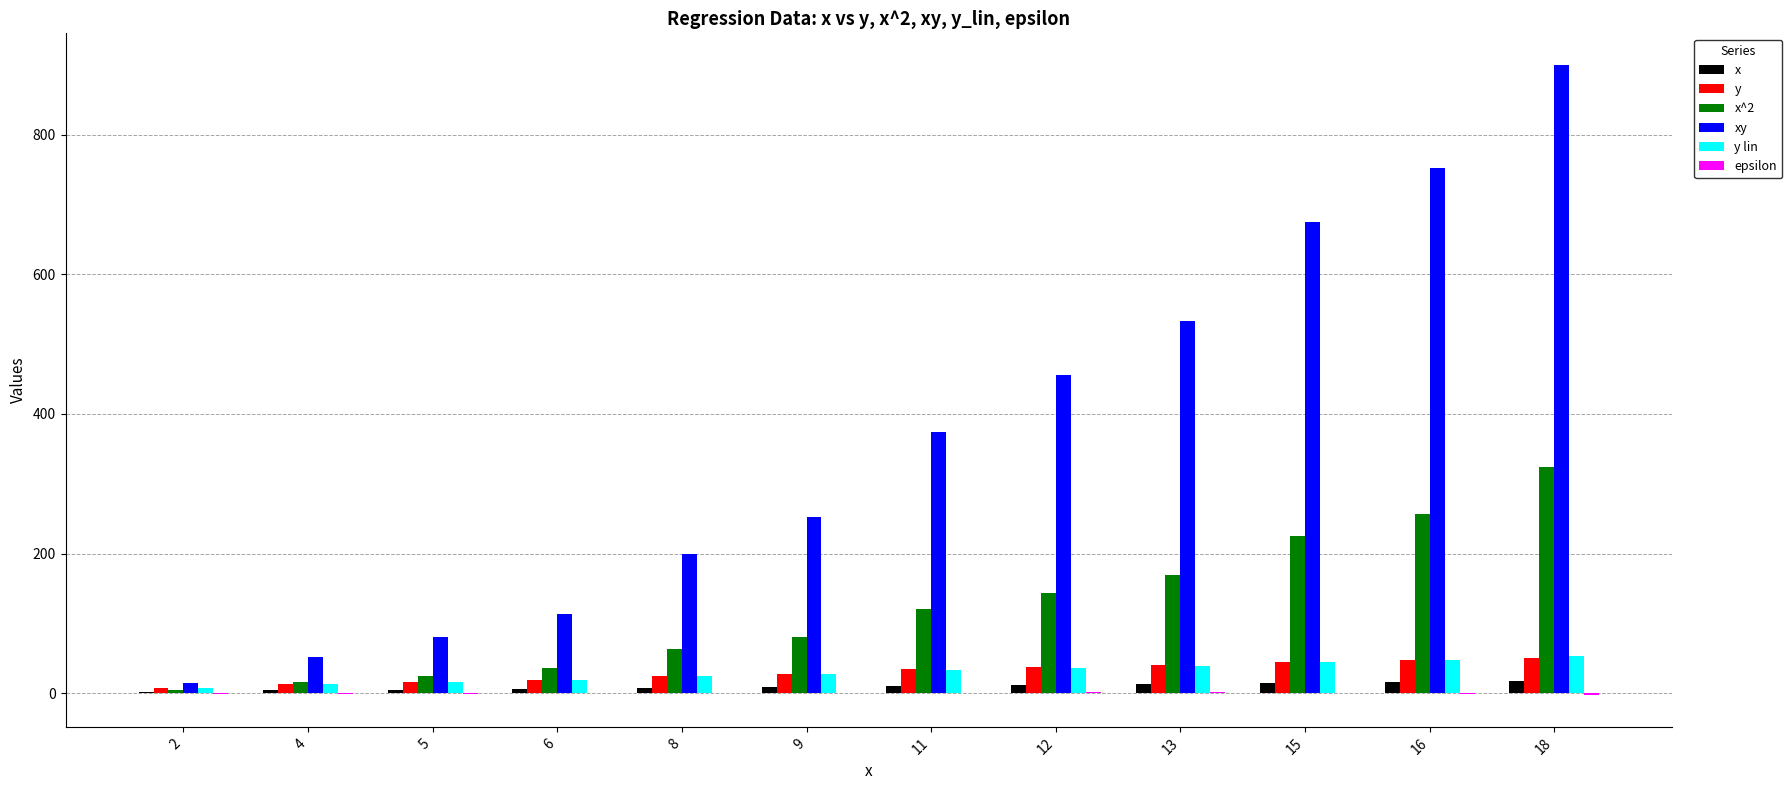

What is the sum of the x values at 18 and 15?

33.0